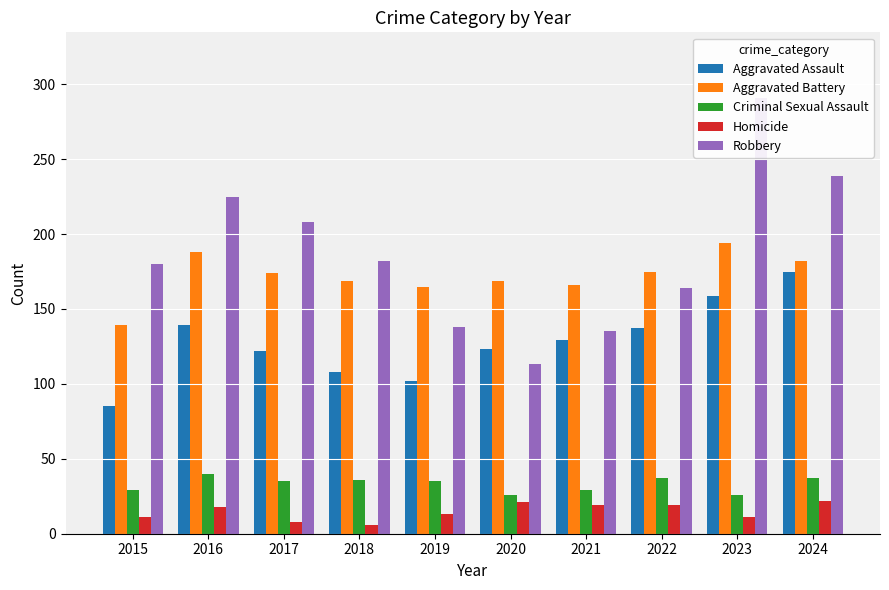

True or false: Criminal Sexual Assault has a value of 37 at 2022.

True